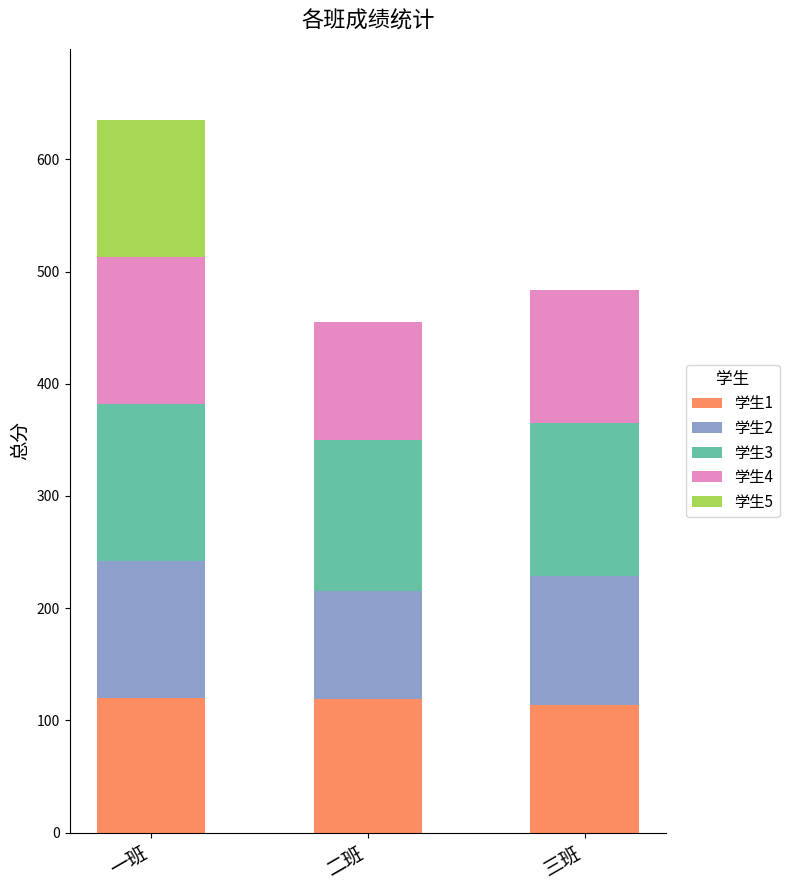

At which category is the sum across all series the highest?

一班